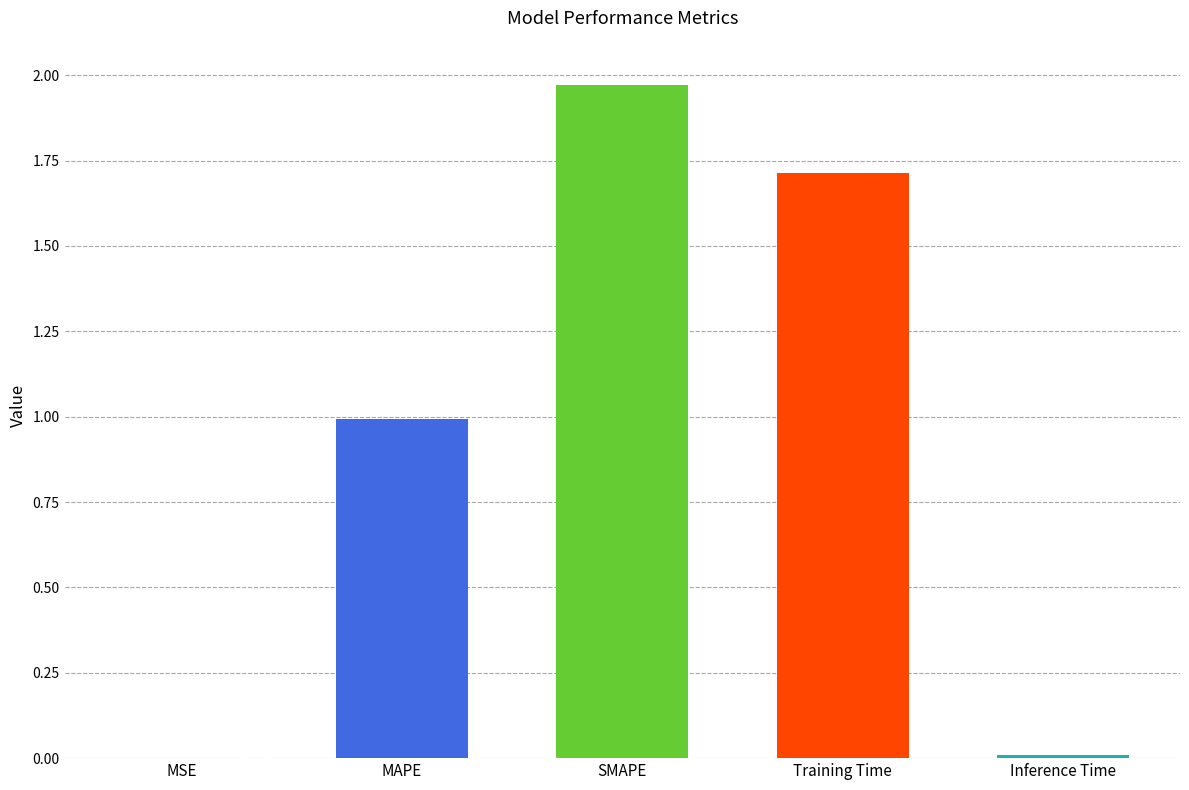

The value at MAPE is 0.3. True or false?

False